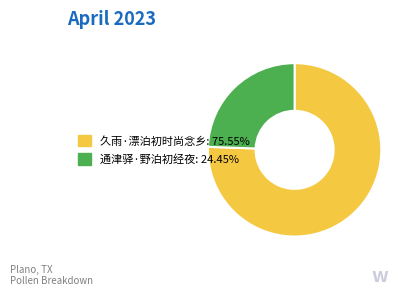

Does 通津驿·野泊初经夜 account for over 50% of the chart?

No